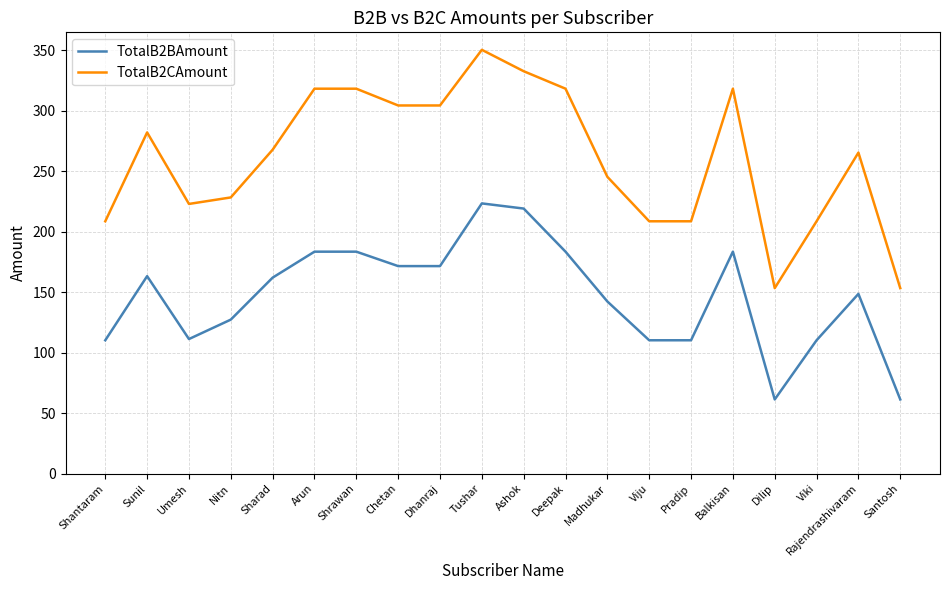

True or false: TotalB2BAmount and TotalB2CAmount intersect in this chart.

False